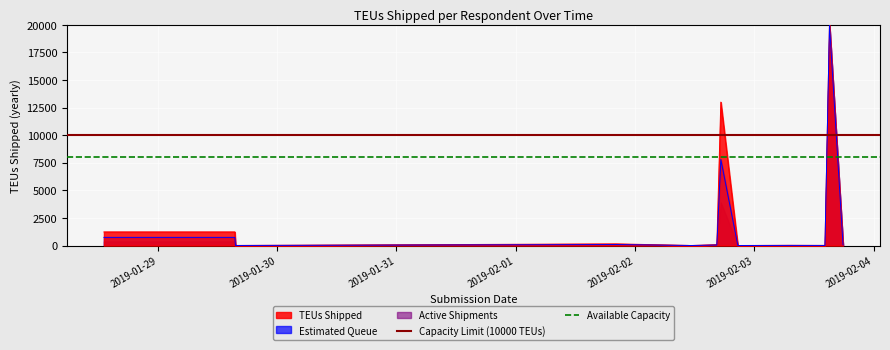

What is the highest value of the Estimated Queue series?

20000.0